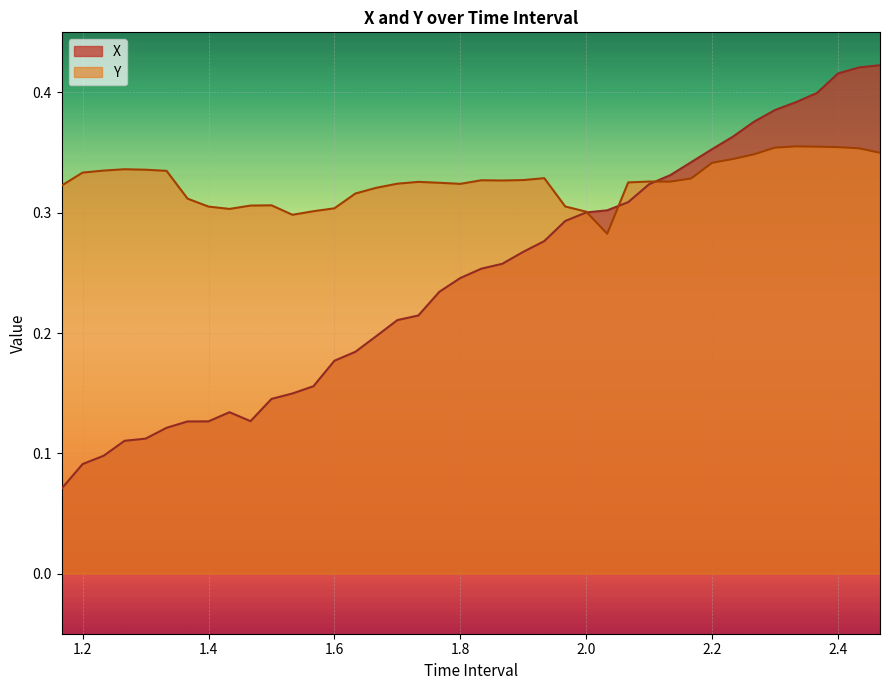

Is it true that X equals 0.1 at 1.233333333333334?

True